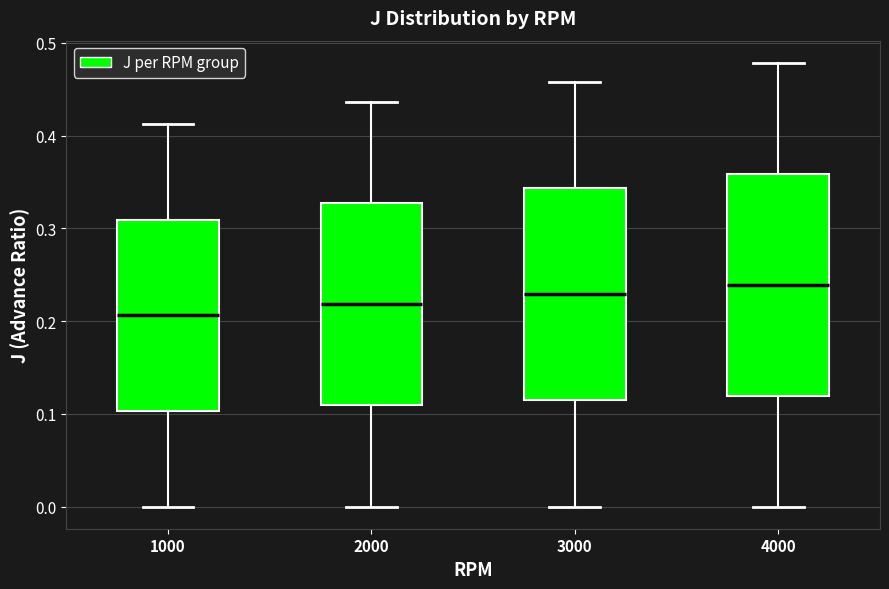

Where does the upper whisker of the box at x = 1000 end on the y-axis? The values are not printed on the chart, so give them approximately, as read against the axis.

0.41